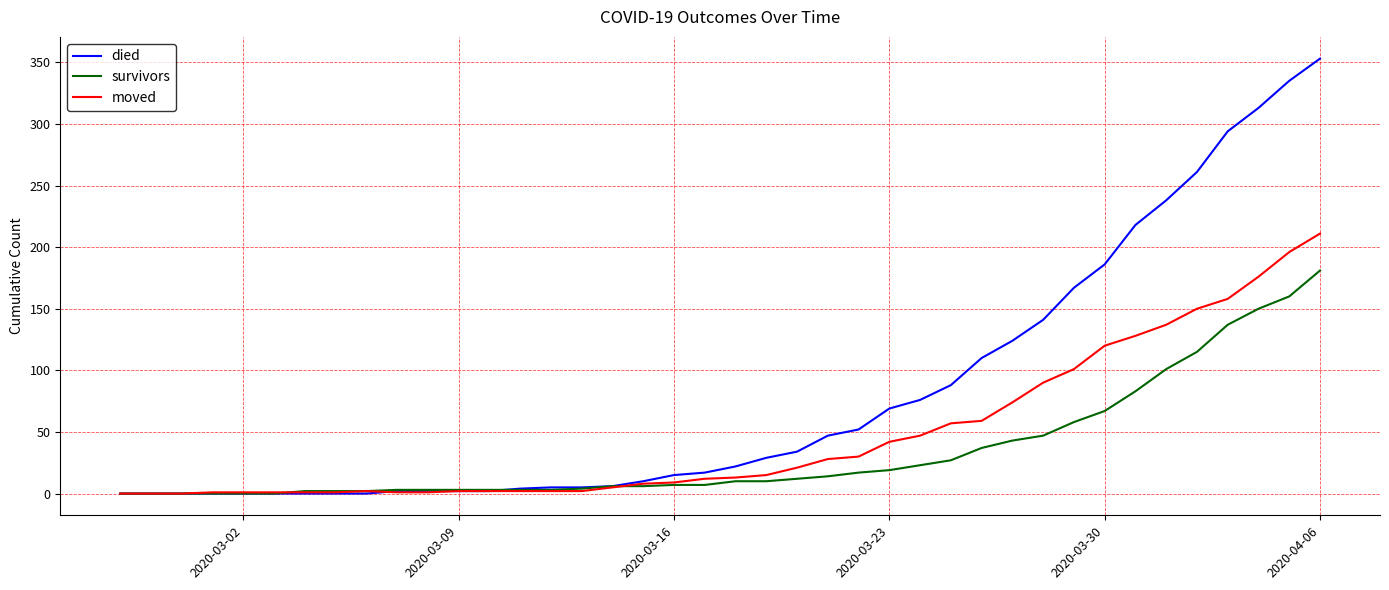

Which series has the largest total across all categories?

died